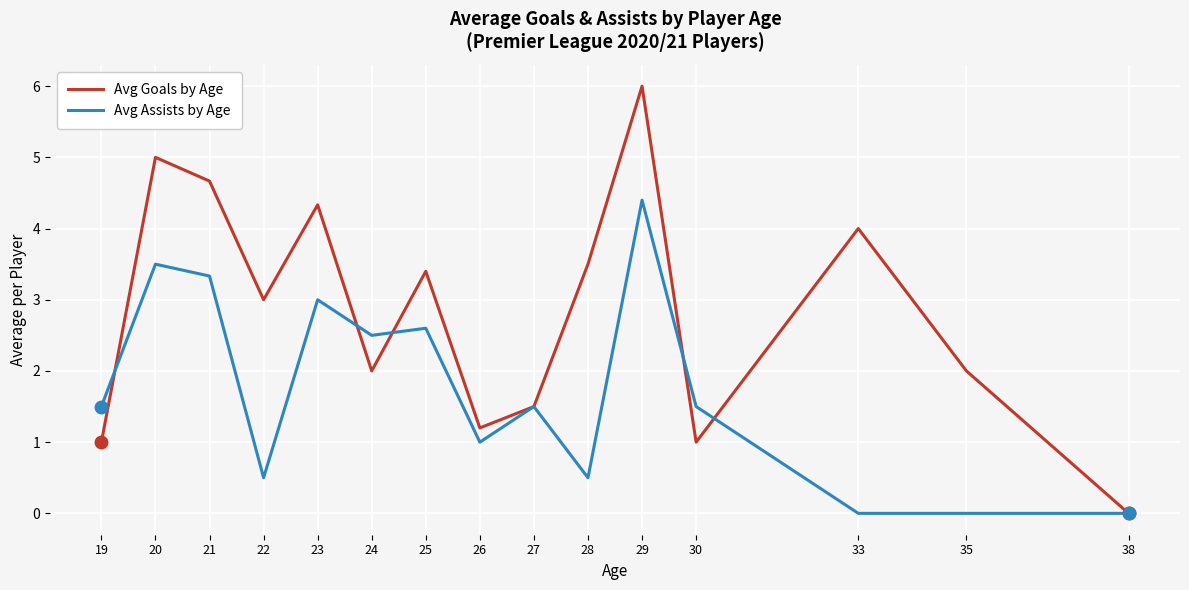

Is the value of Avg Goals by Age at 23 greater than the value of Avg Assists by Age at 28?

Yes